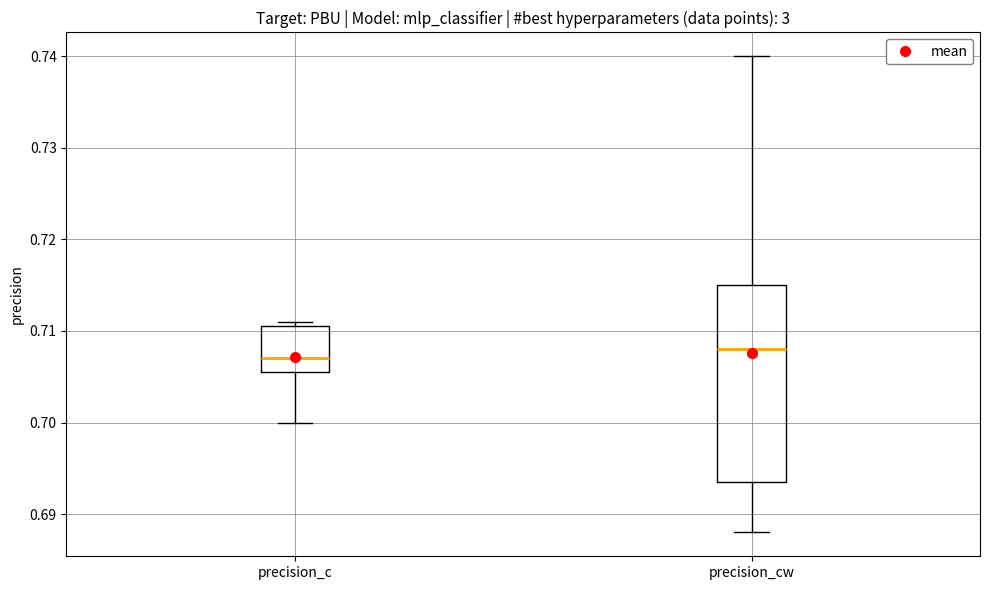

Which box is the tallest, from its lower edge to its upper edge?

precision_cw